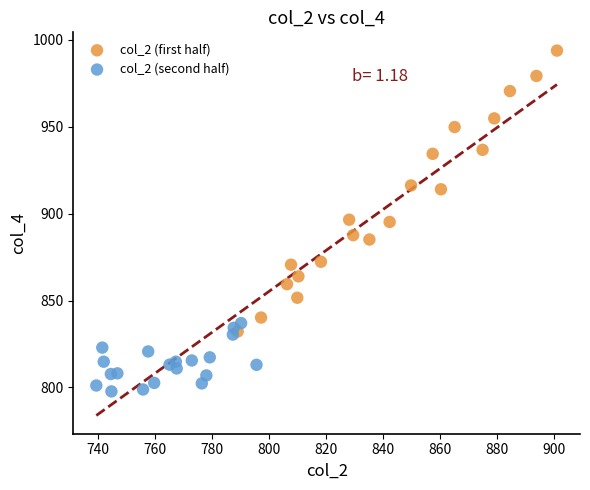

Which series reaches the maximum Y coordinate?

col_2 (first half)